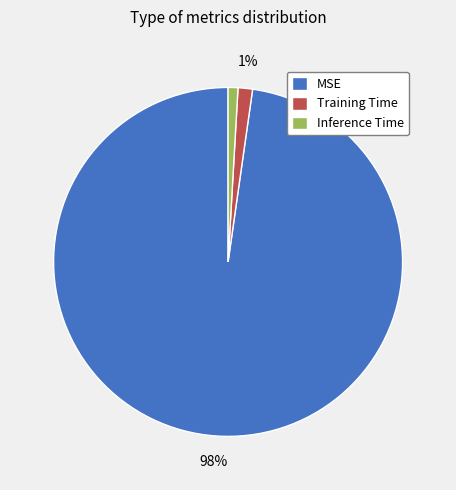

Is there any slice that represents more than half of the pie?

Yes